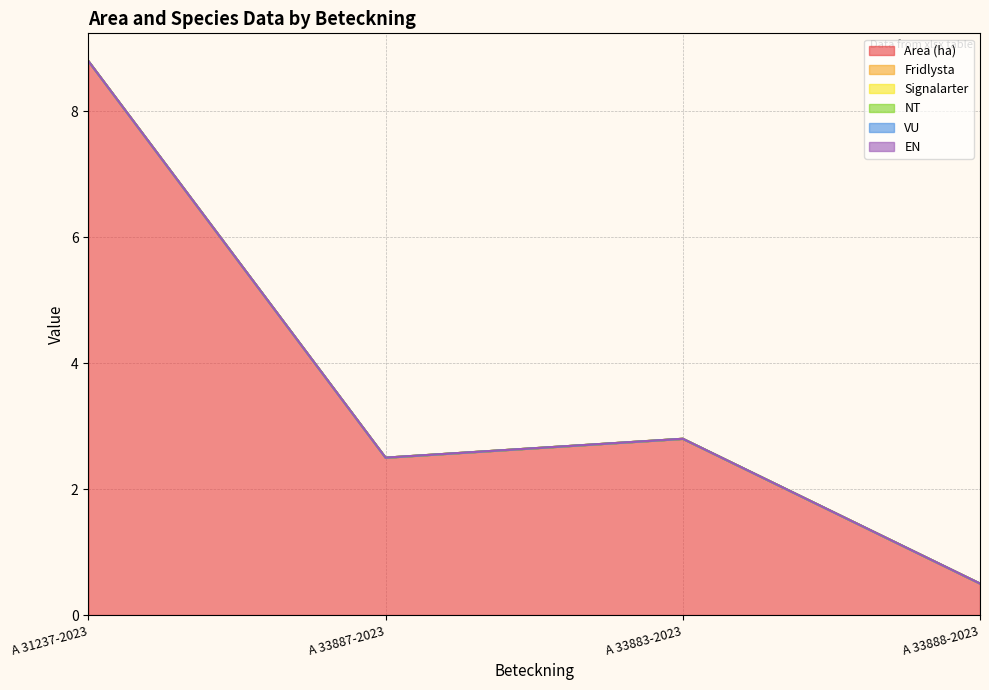

Is it true that Fridlysta equals 0.0 at A 33888-2023?

True